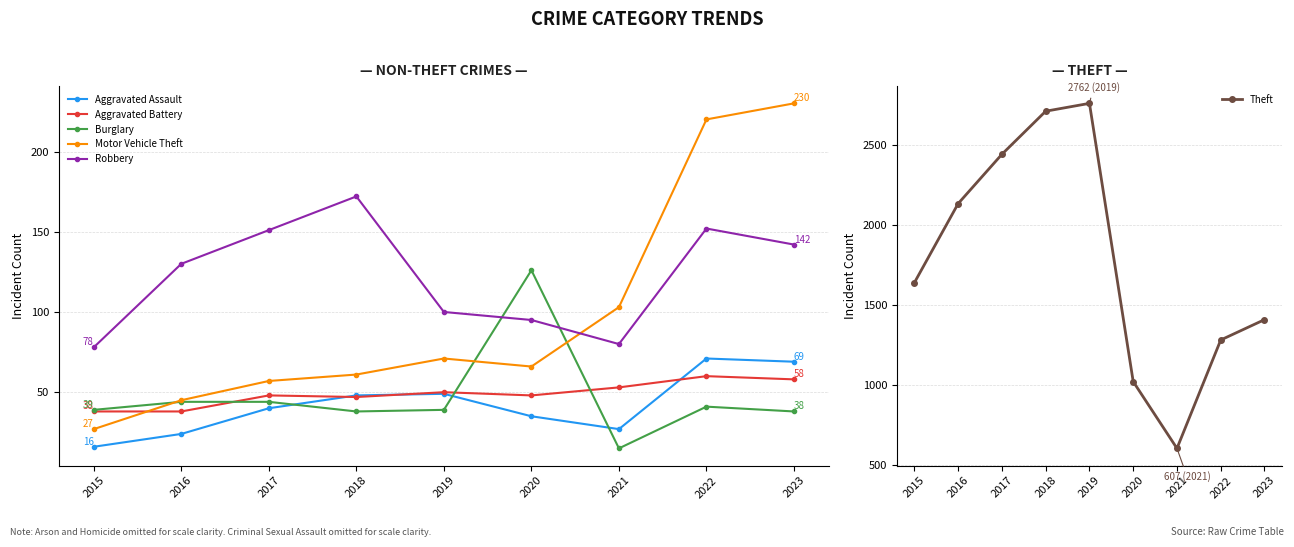

At which category is the sum across all series the highest?

2018